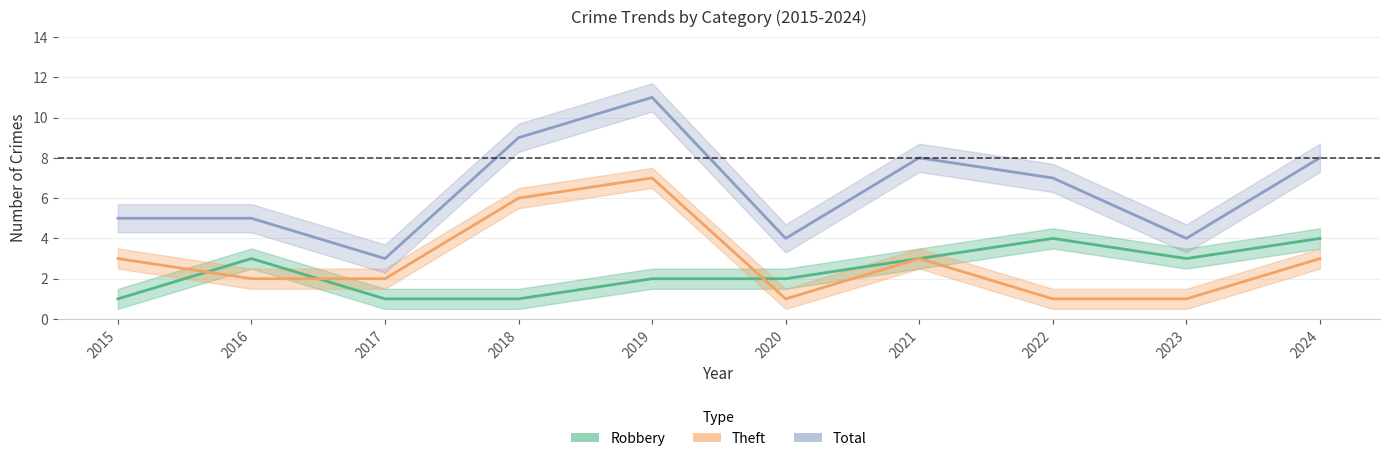

What is the difference between the highest and lowest values at 2023?

3